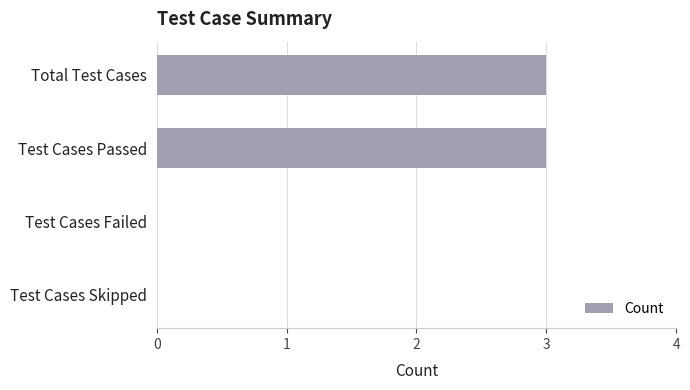

Reading bottom to top, extract all data points from this chart.

Test Cases Skipped=0	Test Cases Failed=0	Test Cases Passed=3	Total Test Cases=3